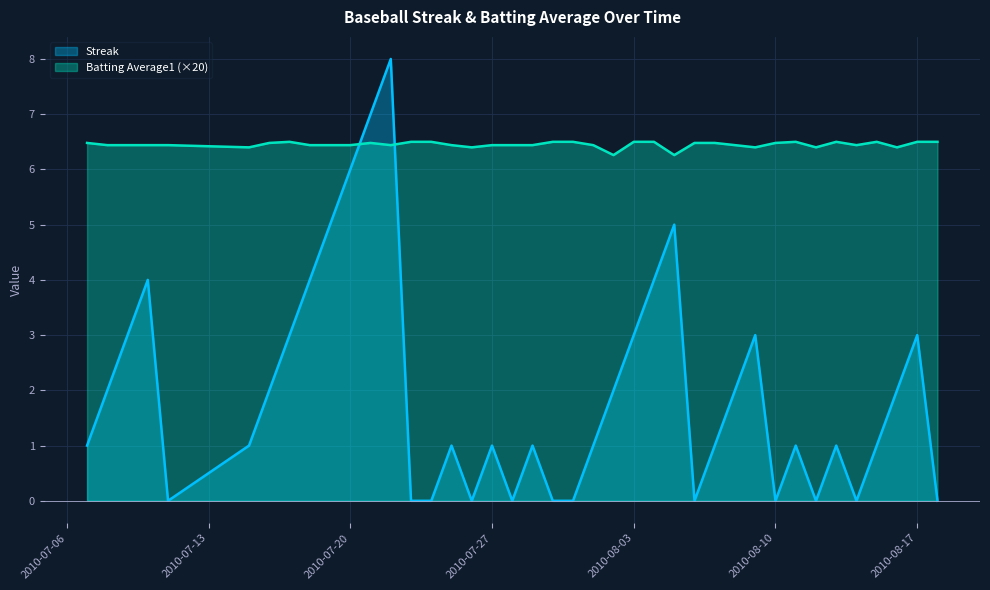

Rank the series by their average value, from highest to lowest.

Batting Average1 (×20), Streak